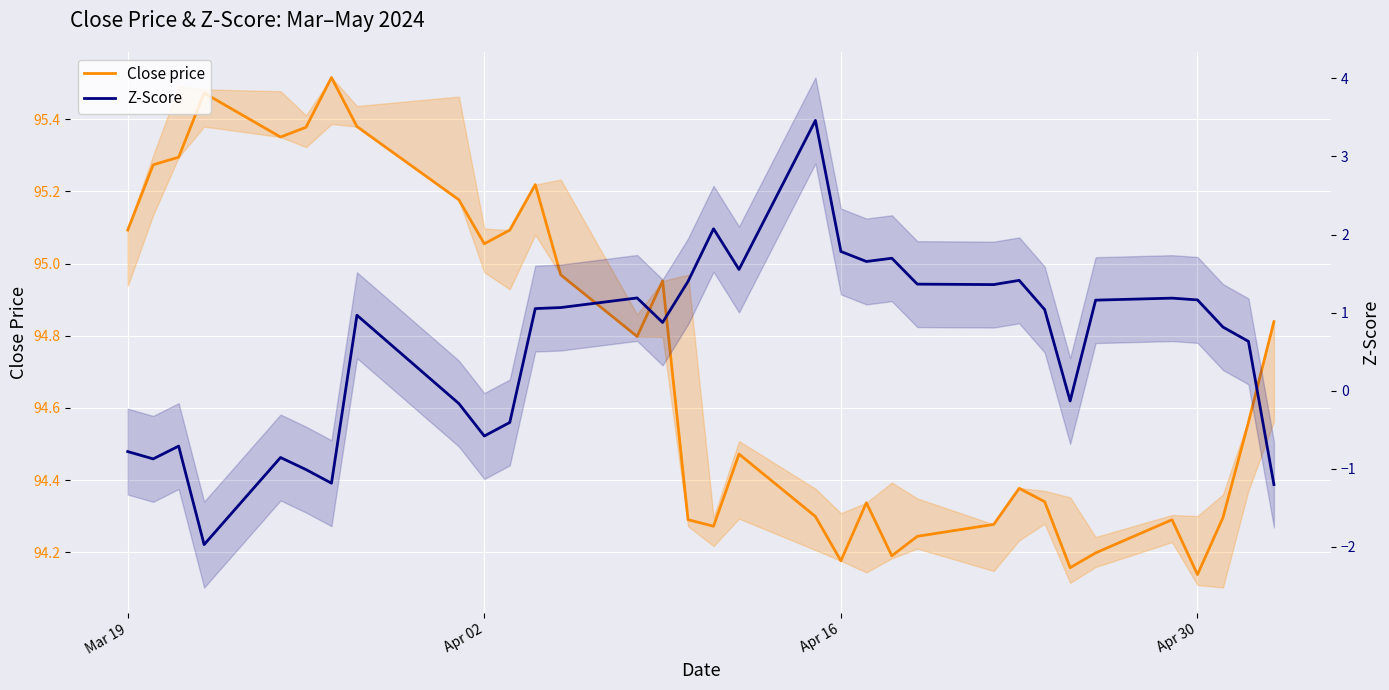

True or false: Z-Score and Close price intersect in this chart.

False